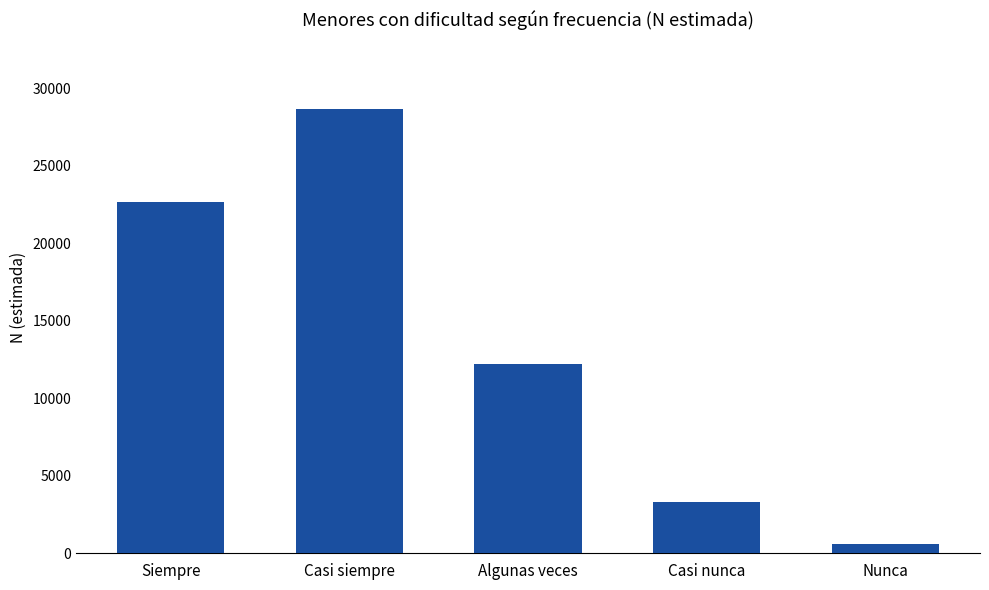

The value at Casi siempre is 28651. True or false?

True